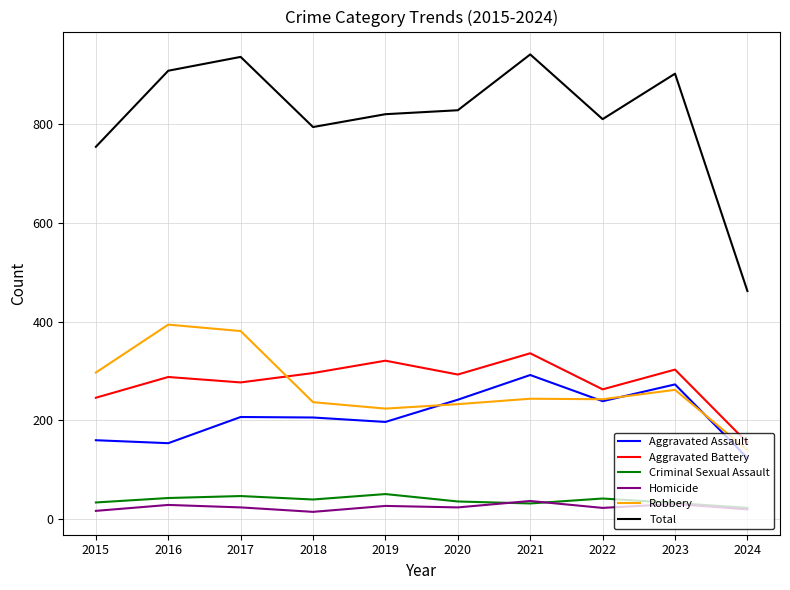

What are all the series names shown in the legend?

Aggravated Assault, Aggravated Battery, Criminal Sexual Assault, Homicide, Robbery, Total